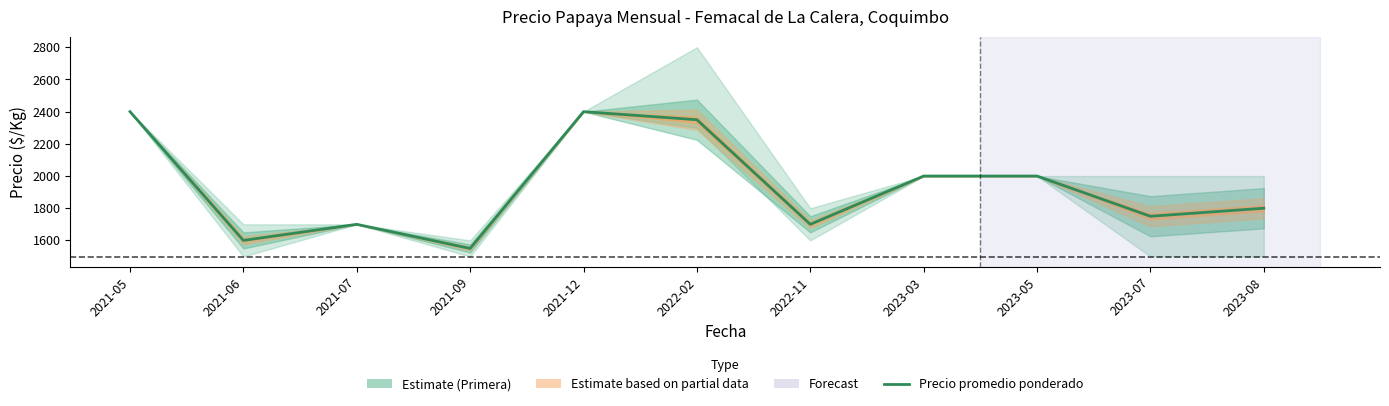

What is the difference between the second highest and second lowest values?

800